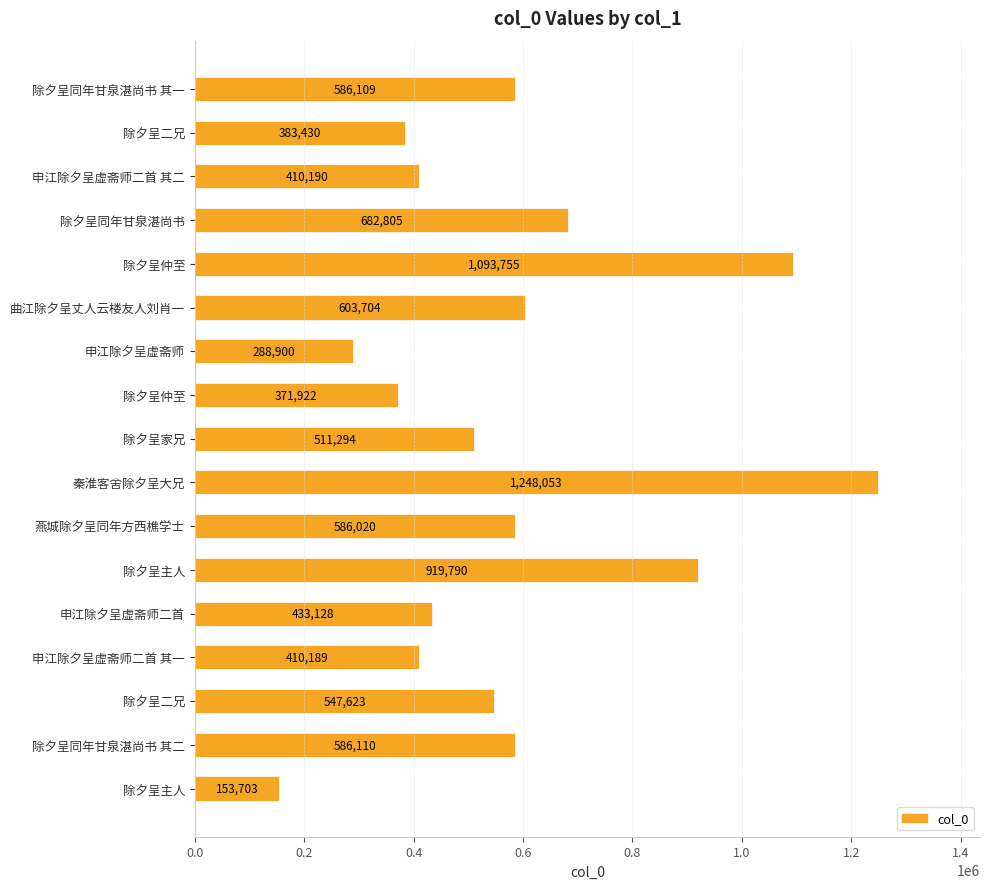

How many series are shown in this chart?

1